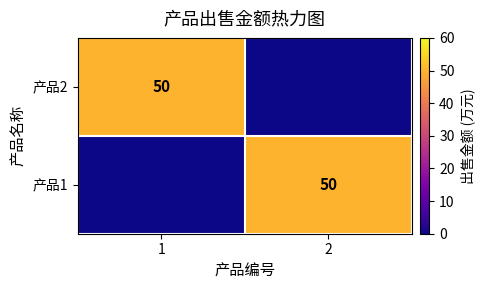

The 产品2 series shows 35 at 1. True or false?

False